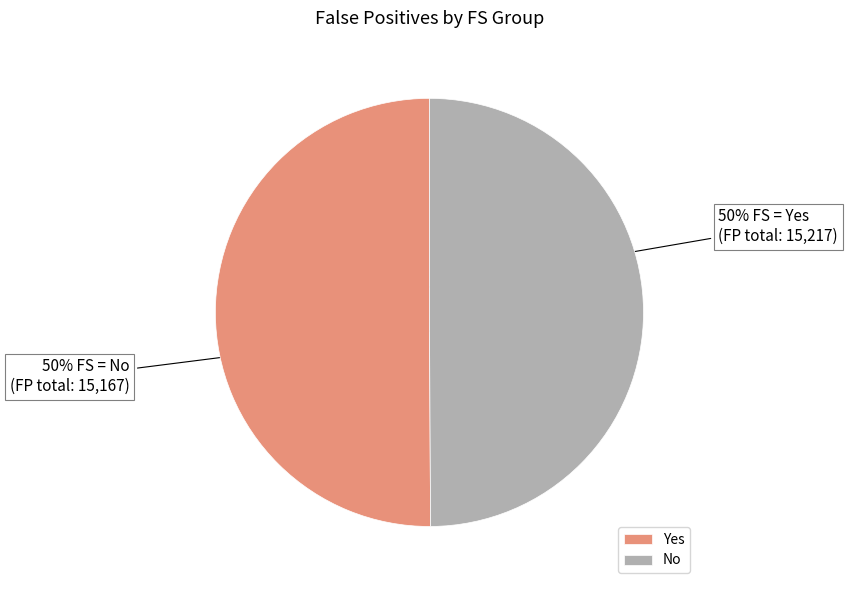

To the nearest percent, what percentage of the pie is Yes?

50%